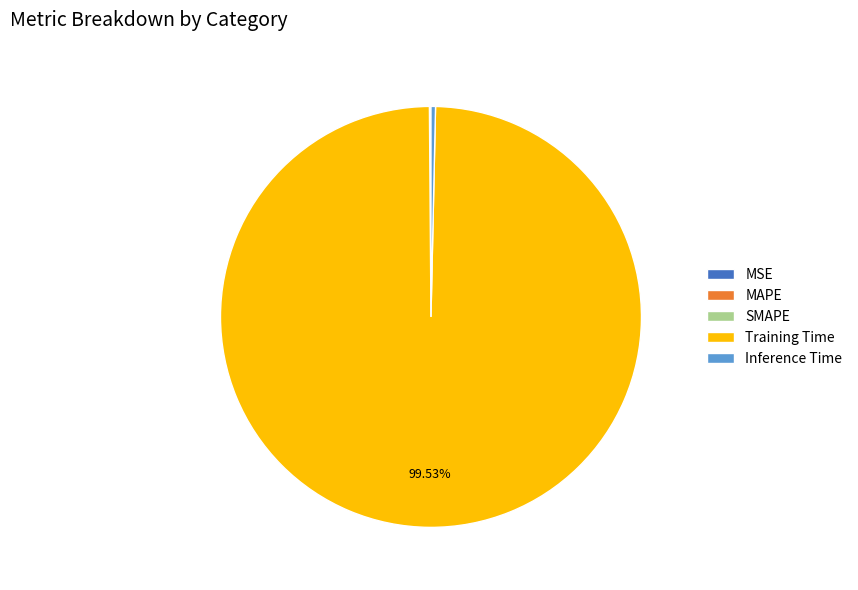

Is Training Time the majority of the pie?

Yes